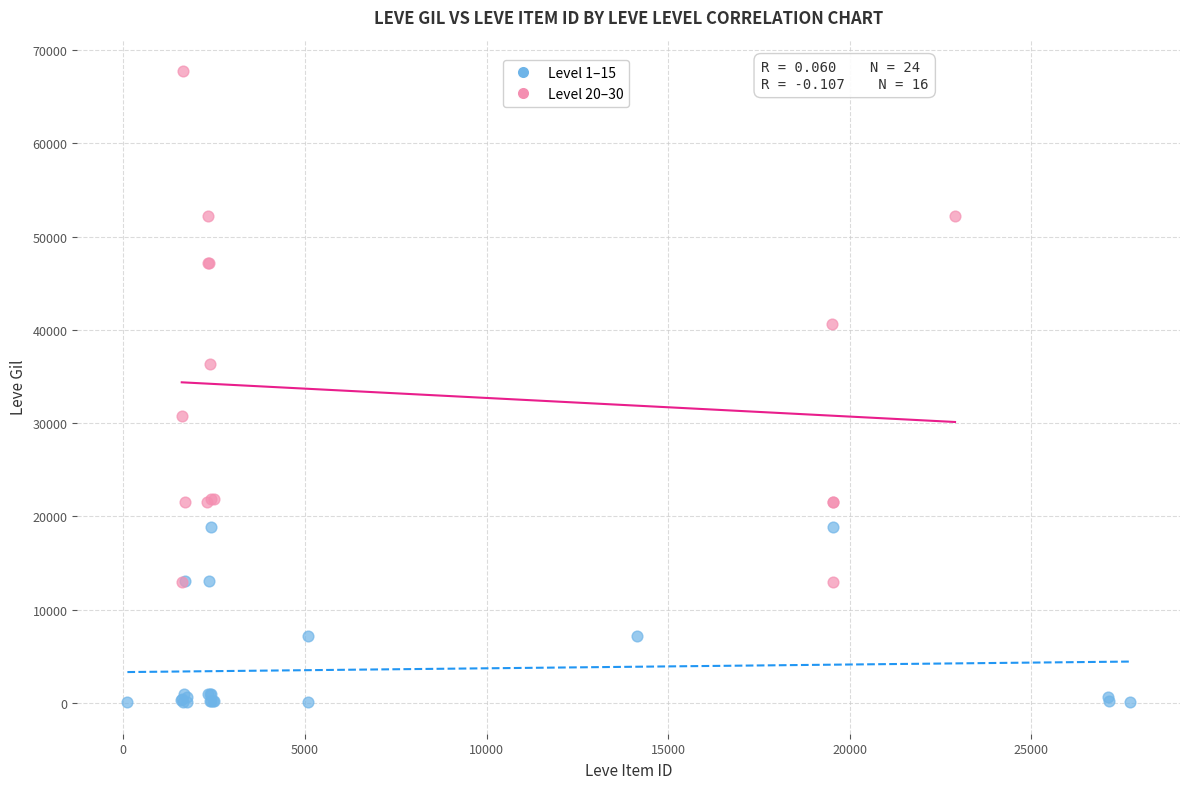

Which series has the largest Y range (max minus min)?

Level 20–30